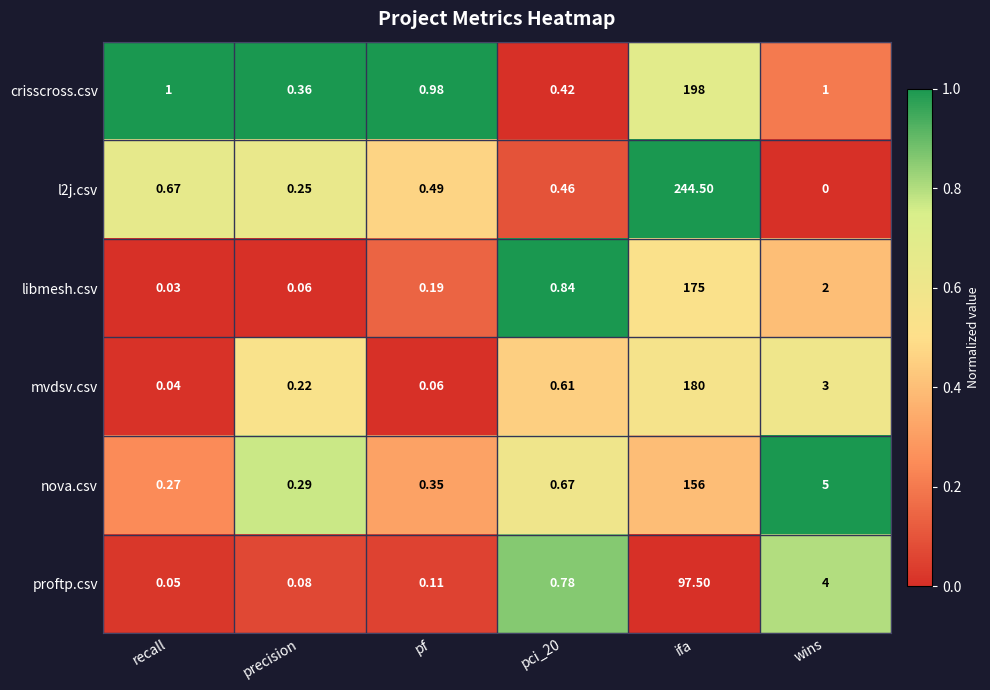

Which series has the widest spread of values?

l2j.csv